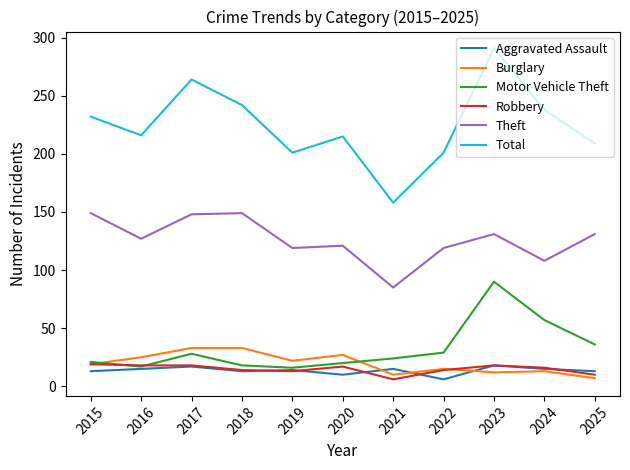

What is the difference between the Aggravated Assault values at 2017 and 2018?

4